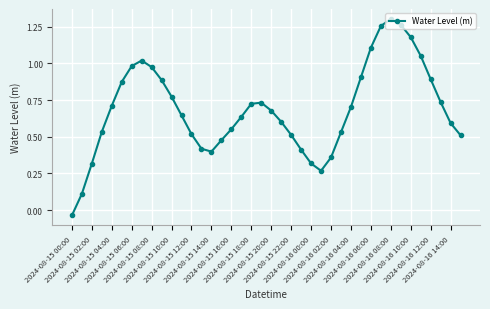

How many points are higher than both their immediate neighbors (excluding endpoints)?

3